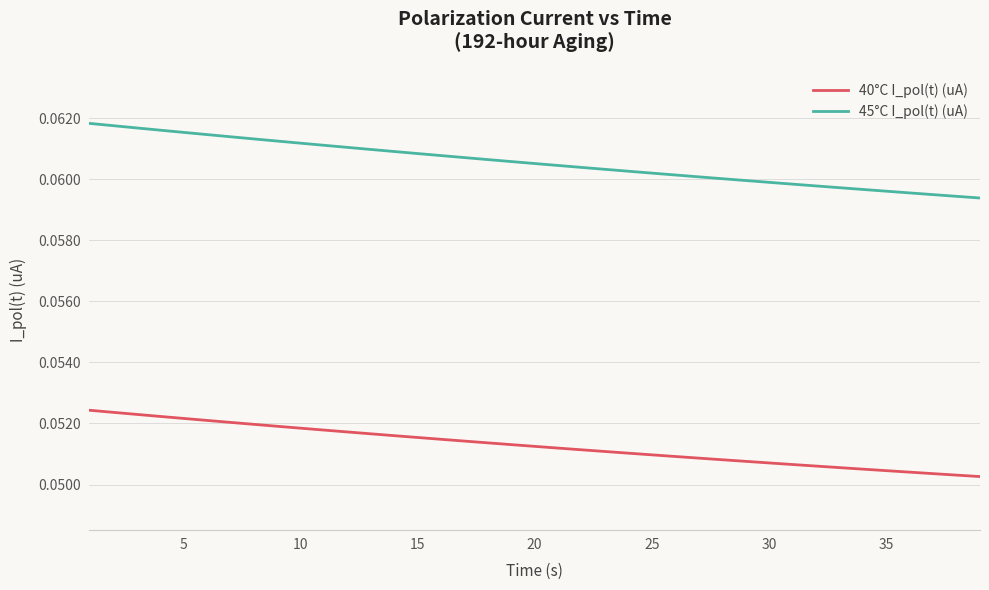

Which series has the largest total across all categories?

45°C I_pol(t) (uA)